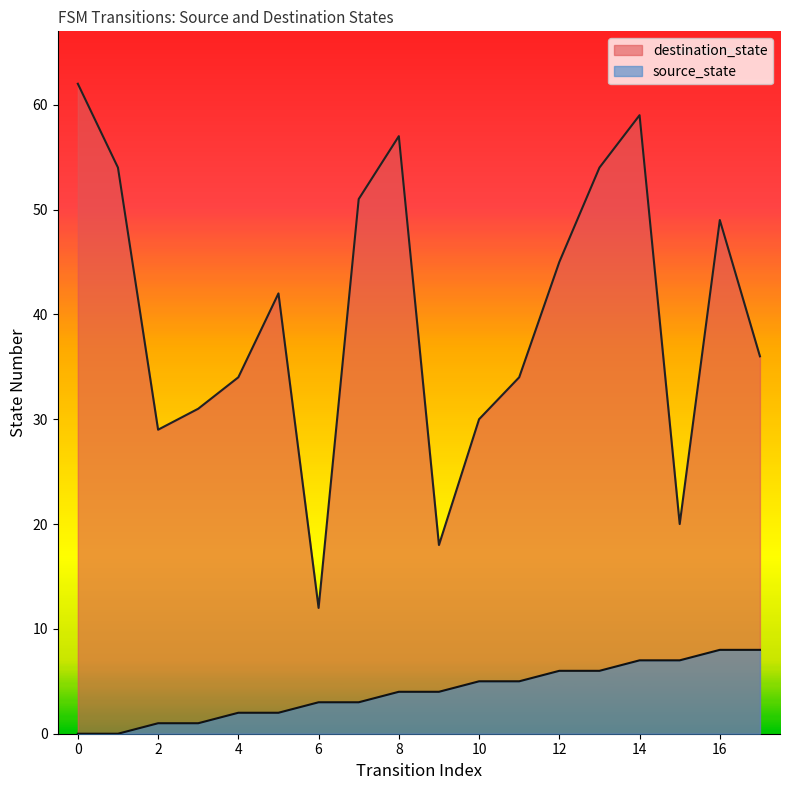

At which category does destination_state reach its first local peak?

5